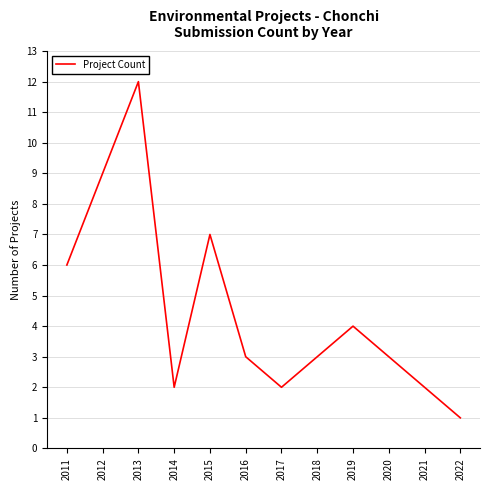

What is the ratio of the value at 2014 to the value at 2019?

0.5